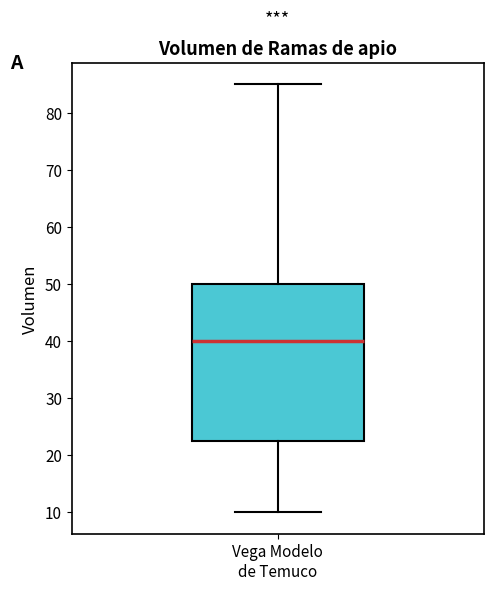

Transcribe this box plot: give where the median line is, the range the box spans, and where the two whiskers end, as read against the y-axis. The values are not printed on the chart, so give them approximately, as read against the axis.

median 40, box 23 to 50, whiskers 10 to 85